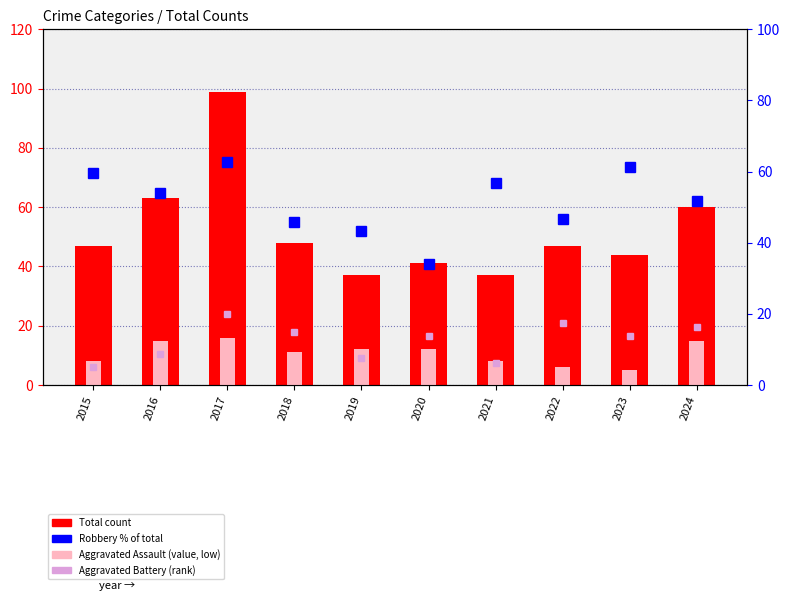

What are all the series names shown in the legend?

Total count, Aggravated Assault, Robbery % of total, Aggravated Battery (rank)